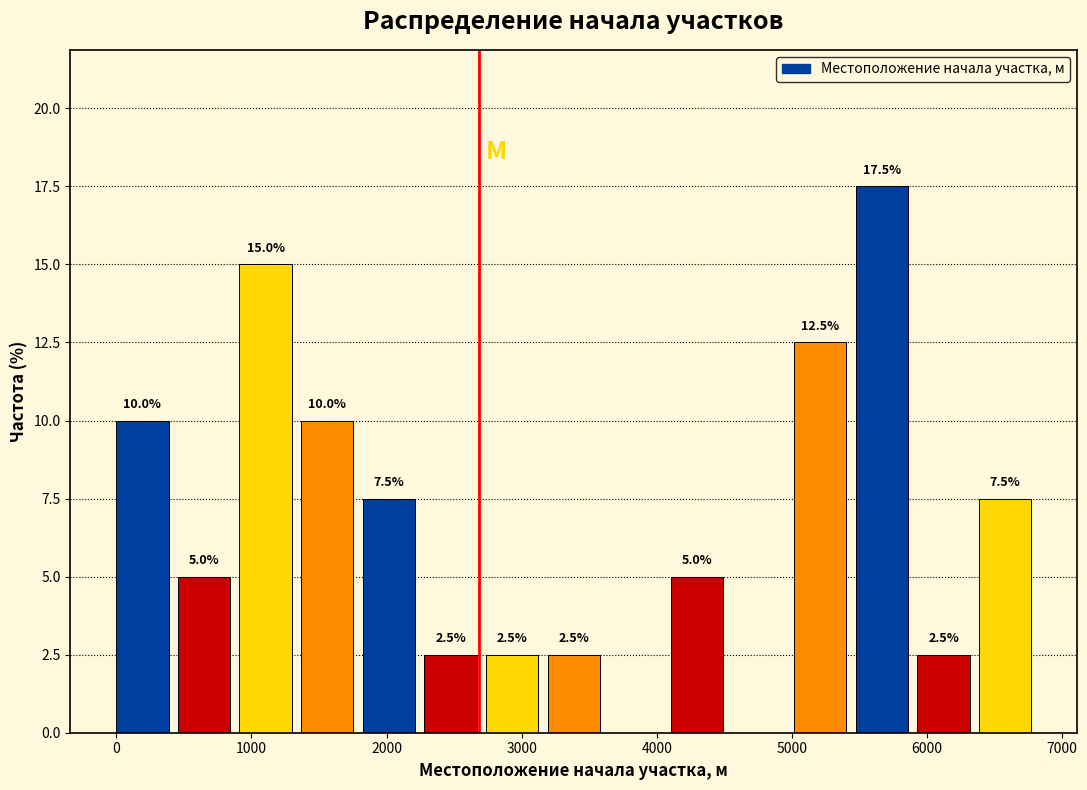

Over which range of the x-axis is the bar tallest?

5500 to 5900